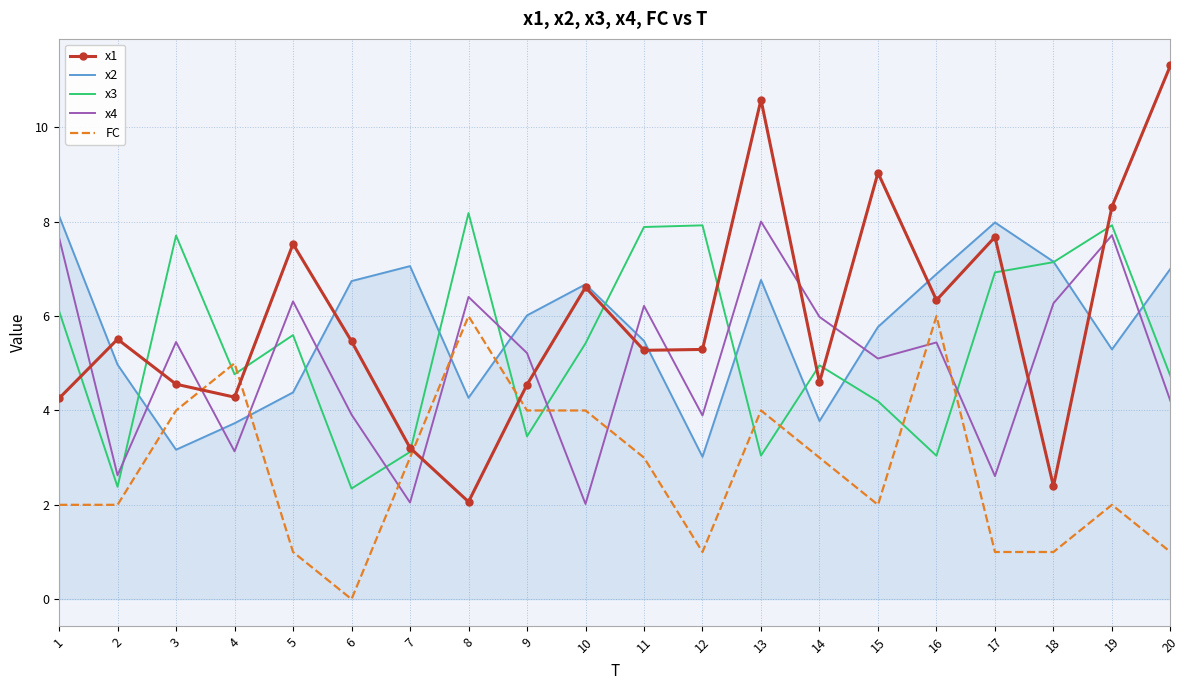

Count the FC values in the range 1 to 4.

16